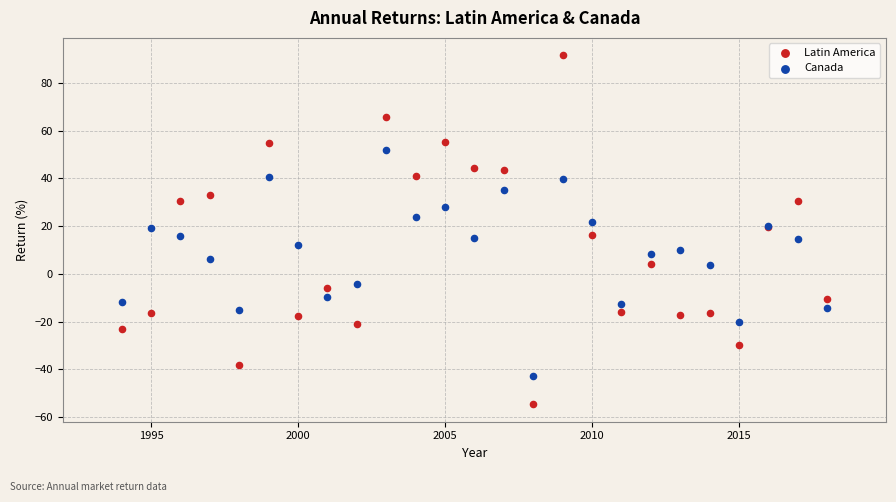

Which series has the largest Y range (max minus min)?

Latin America